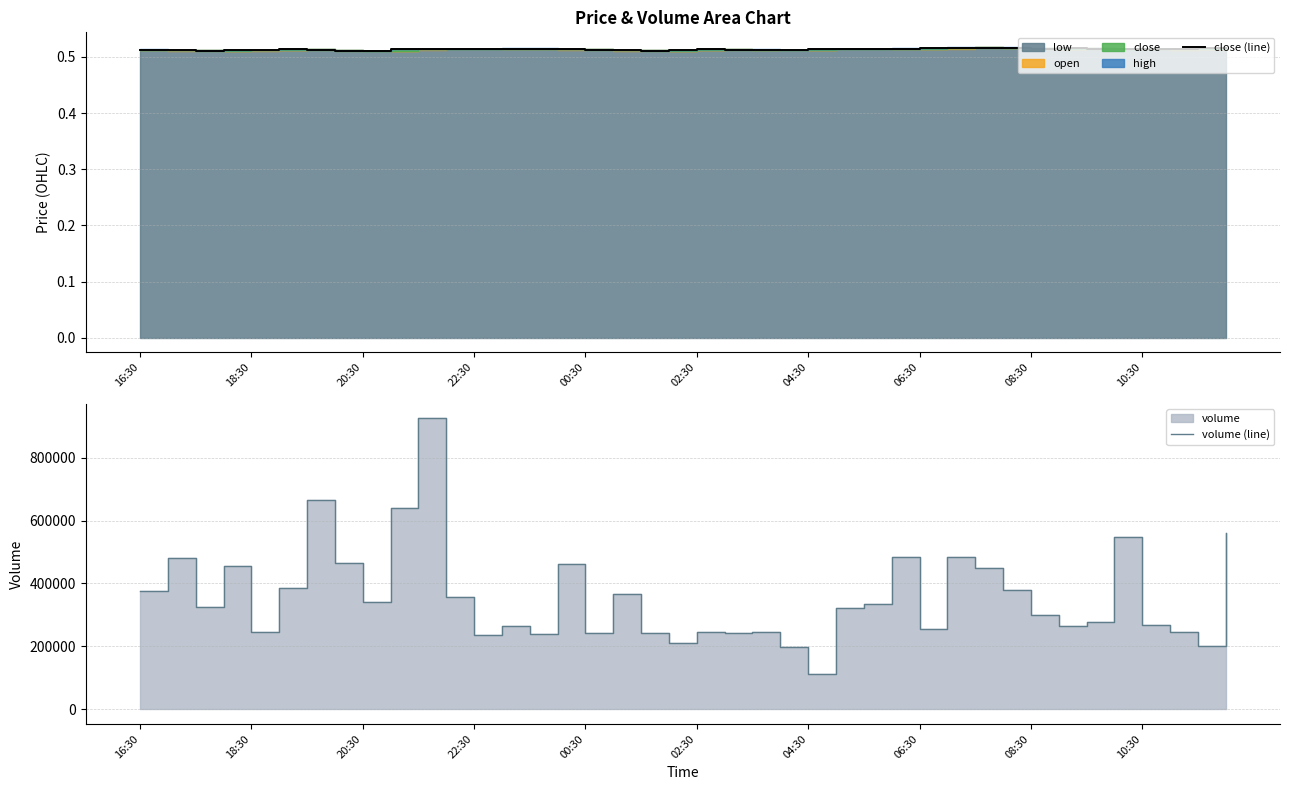

In volume (line), how many points are lower than both neighbors (excluding endpoints)?

12